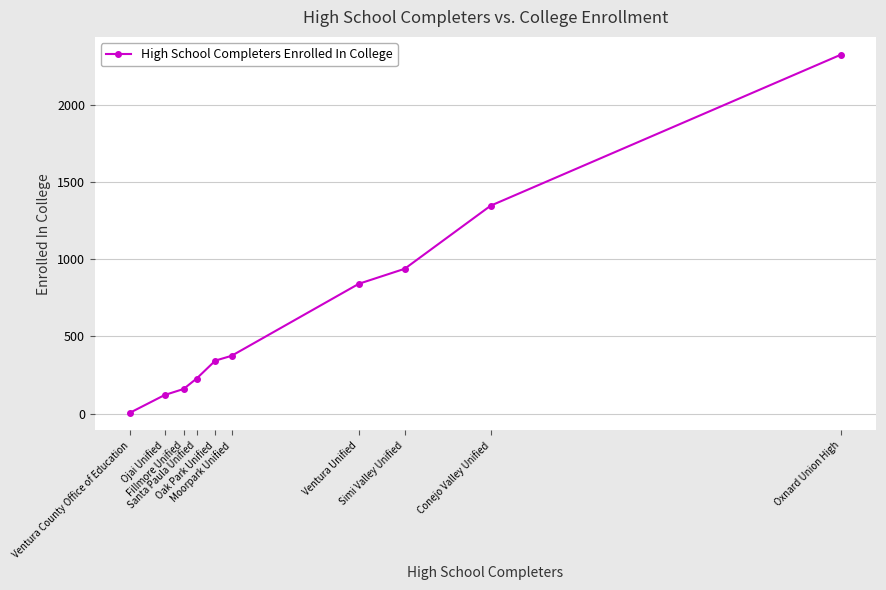

Does the chart display data point markers on the line(s)?

Yes